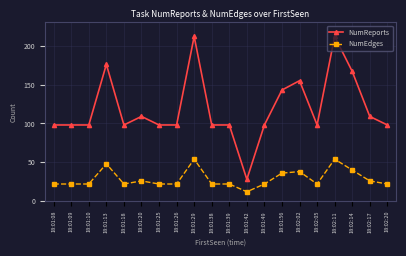

Between 18:01:49 and 18:02:11, which series saw the biggest shift?

NumReports